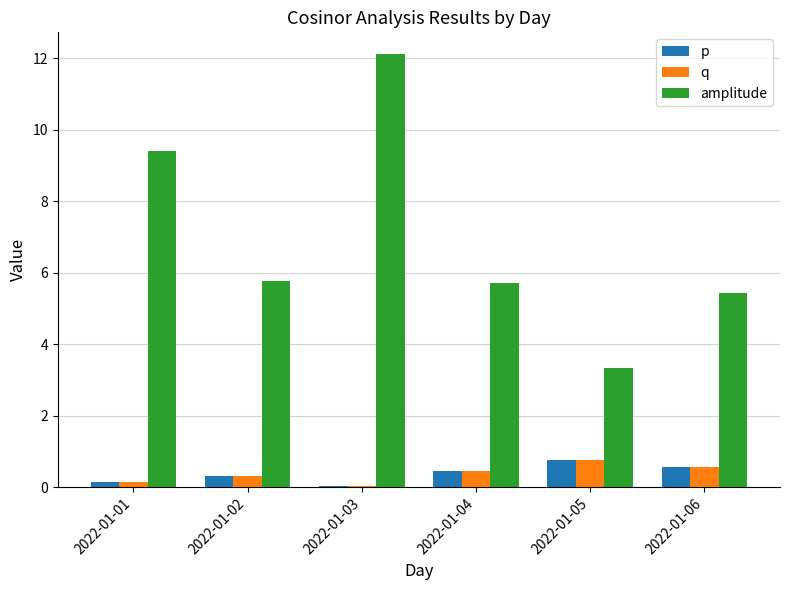

The p series shows 0.1 at 2022-01-01. True or false?

True